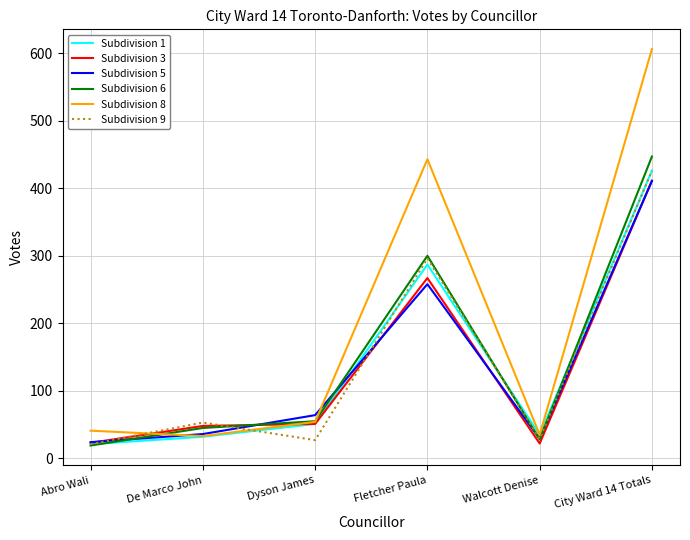

Is it true that Subdivision 1 equals 426 at City Ward 14 Totals?

True